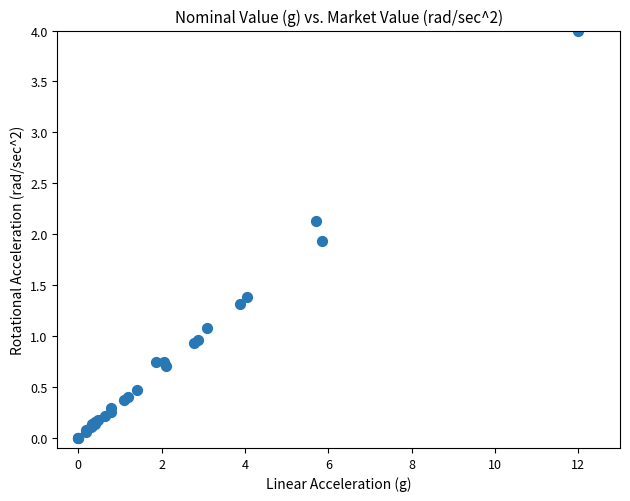

What Y value in the scatter plot is closest to 2?

1.9